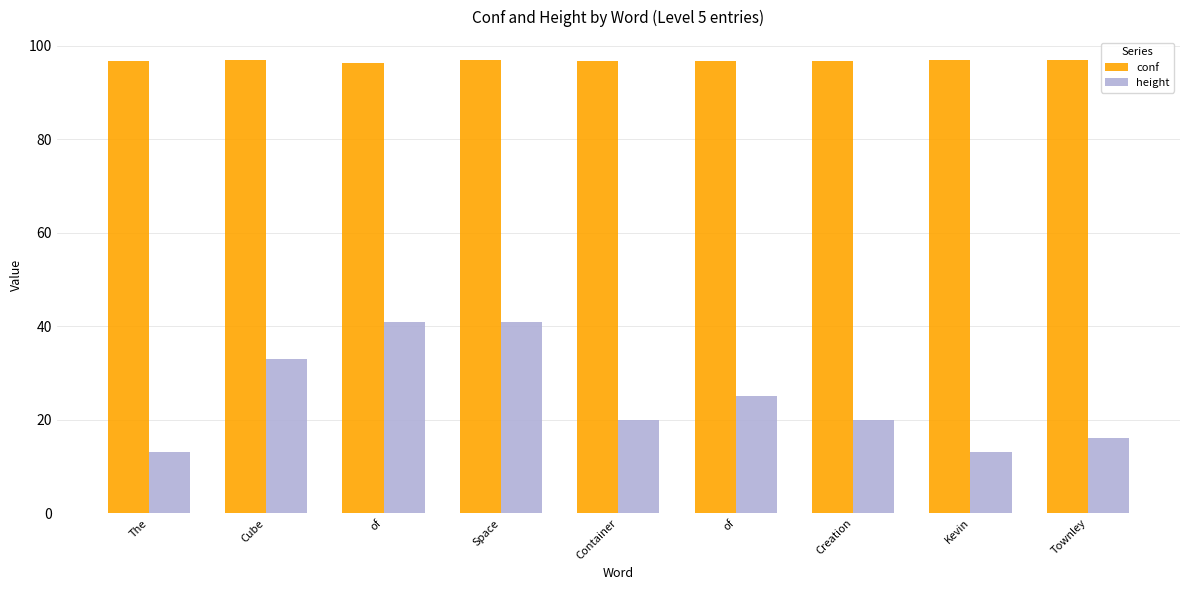

What are all the series names shown in the legend?

conf, height